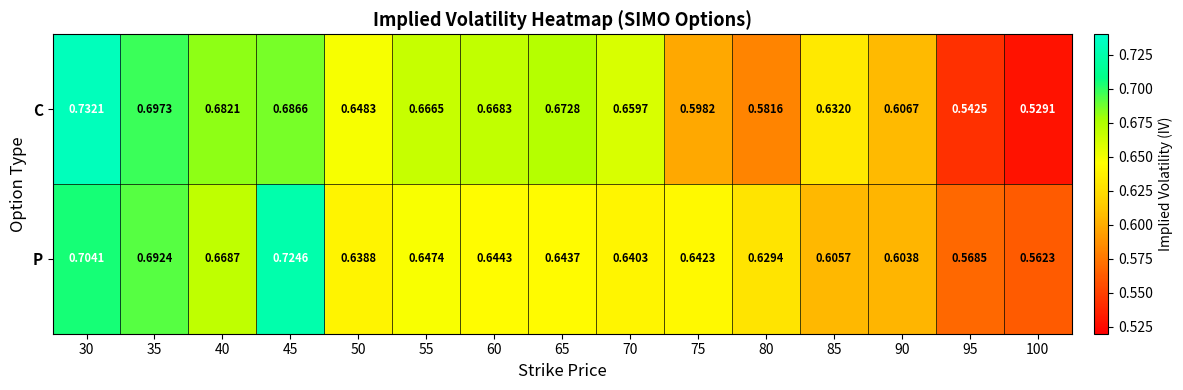

Which series has the largest range (max minus min)?

C